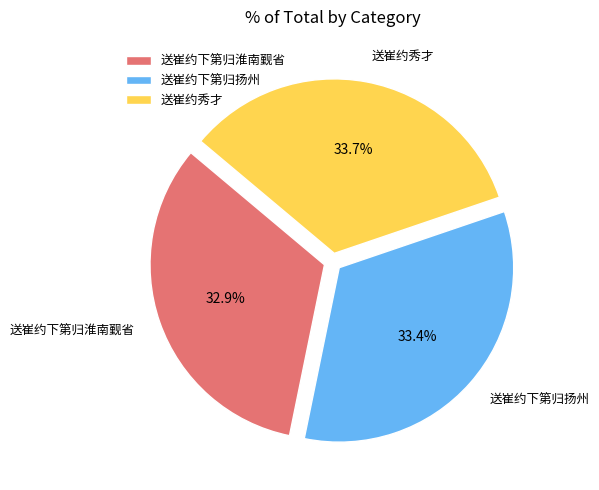

To the nearest percent, what is the average slice percentage?

33%